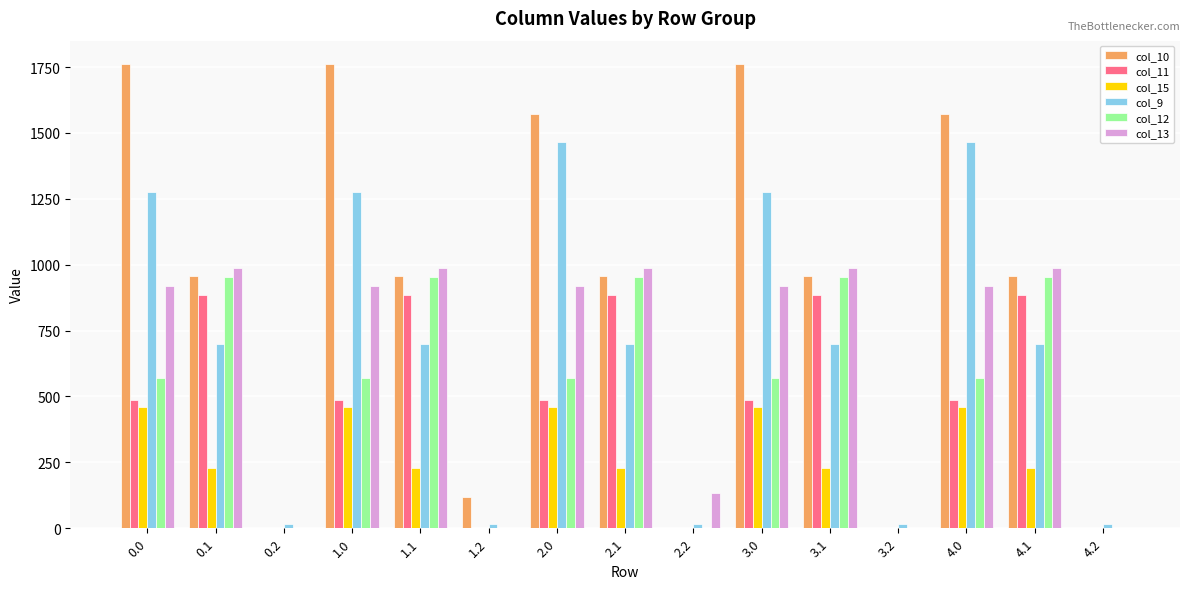

Which series changed the most between 1.1 and 3.0?

col_10